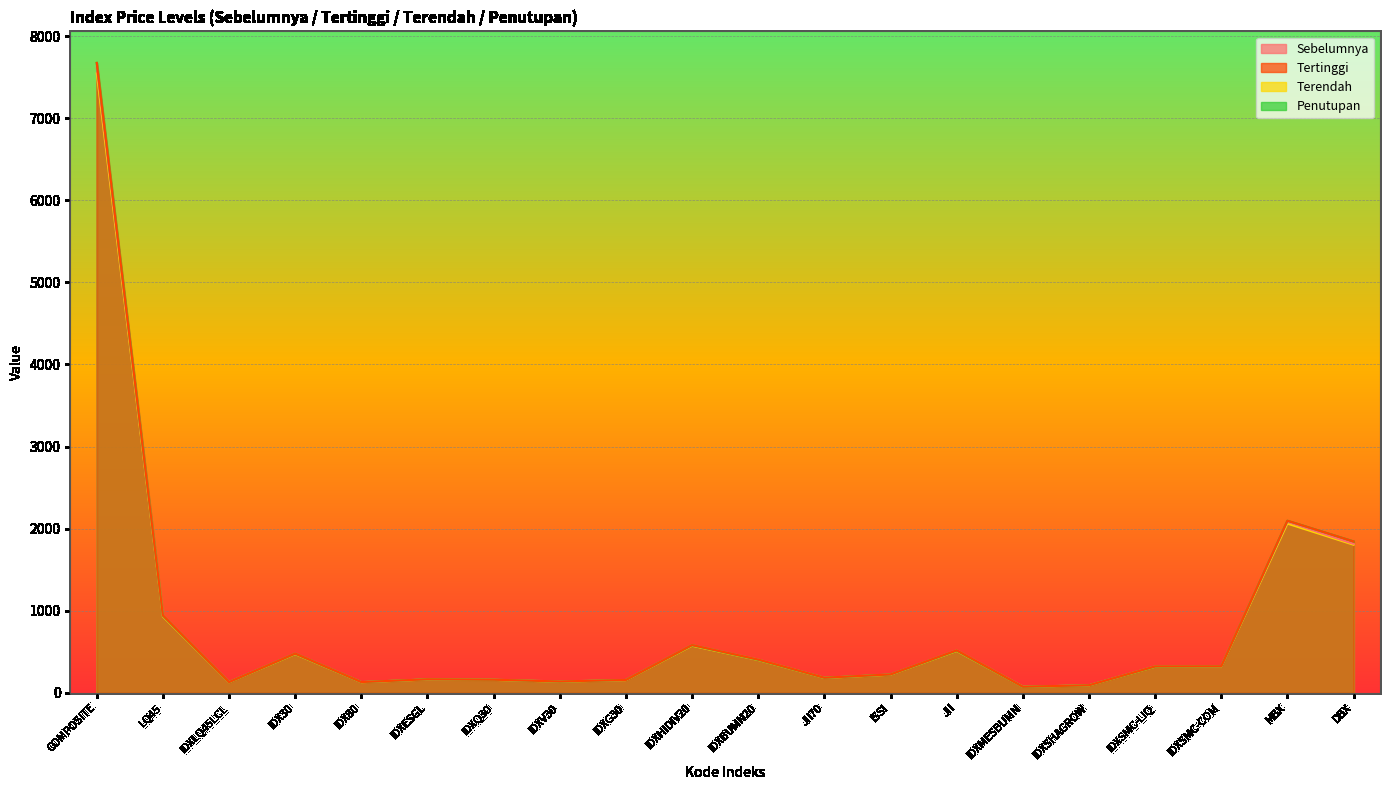

At how many categories does at least one series exceed 4011?

1